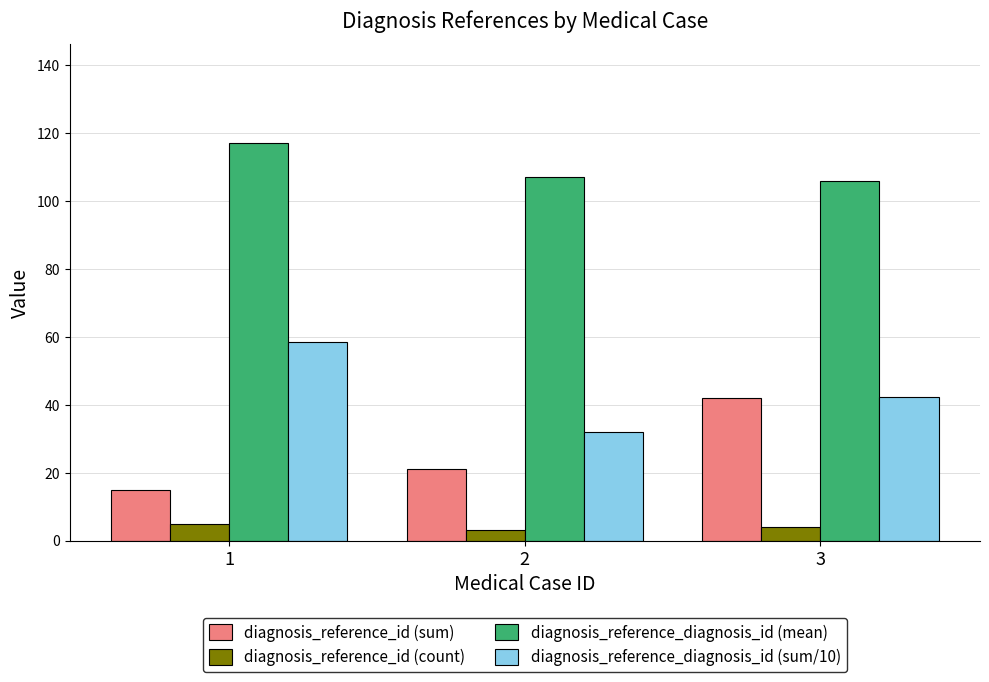

List the series in order of their peak value, highest first.

diagnosis_reference_diagnosis_id (mean), diagnosis_reference_diagnosis_id (sum/10), diagnosis_reference_id (sum), diagnosis_reference_id (count)